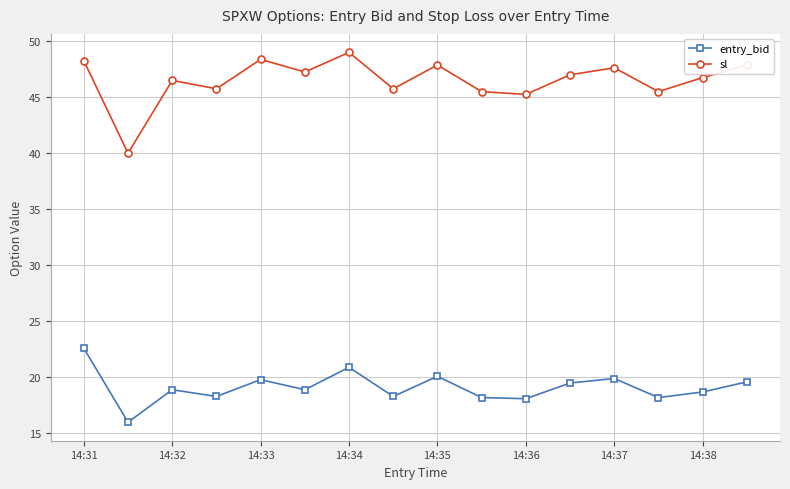

How many interior local peaks does the entry_bid series have?

5